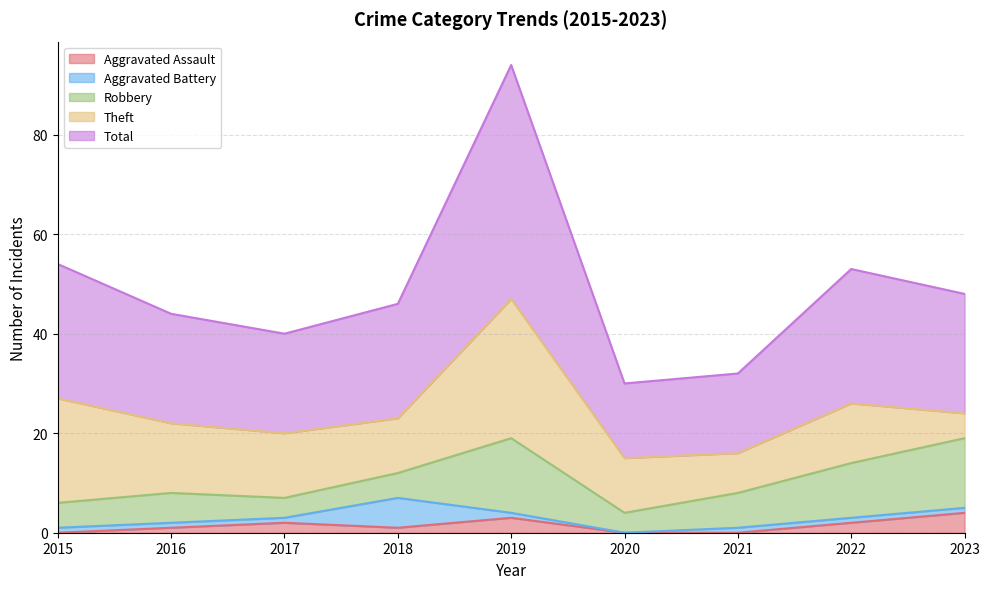

Which series ends up on top after the final intersection of Robbery and Aggravated Battery?

Robbery